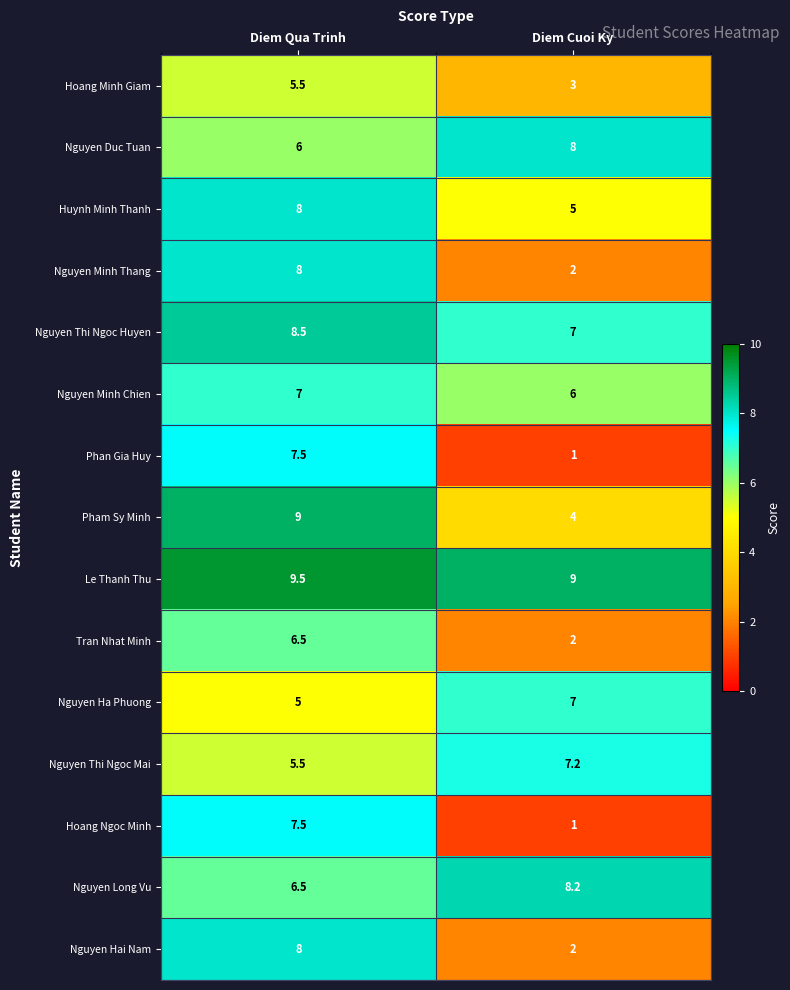

Reading left to right, transcribe all the data shown in this chart.

Hoang Minh Giam: 5.5	3.0
Nguyen Duc Tuan: 6.0	8.0
Huynh Minh Thanh: 8.0	5.0
Nguyen Minh Thang: 8.0	2.0
Nguyen Thi Ngoc Huyen: 8.5	7.0
Nguyen Minh Chien: 7.0	6.0
Phan Gia Huy: 7.5	1.0
Pham Sy Minh: 9.0	4.0
Le Thanh Thu: 9.5	9.0
Tran Nhat Minh: 6.5	2.0
Nguyen Ha Phuong: 5.0	7.0
Nguyen Thi Ngoc Mai: 5.5	7.2
Hoang Ngoc Minh: 7.5	1.0
Nguyen Long Vu: 6.5	8.2
Nguyen Hai Nam: 8.0	2.0